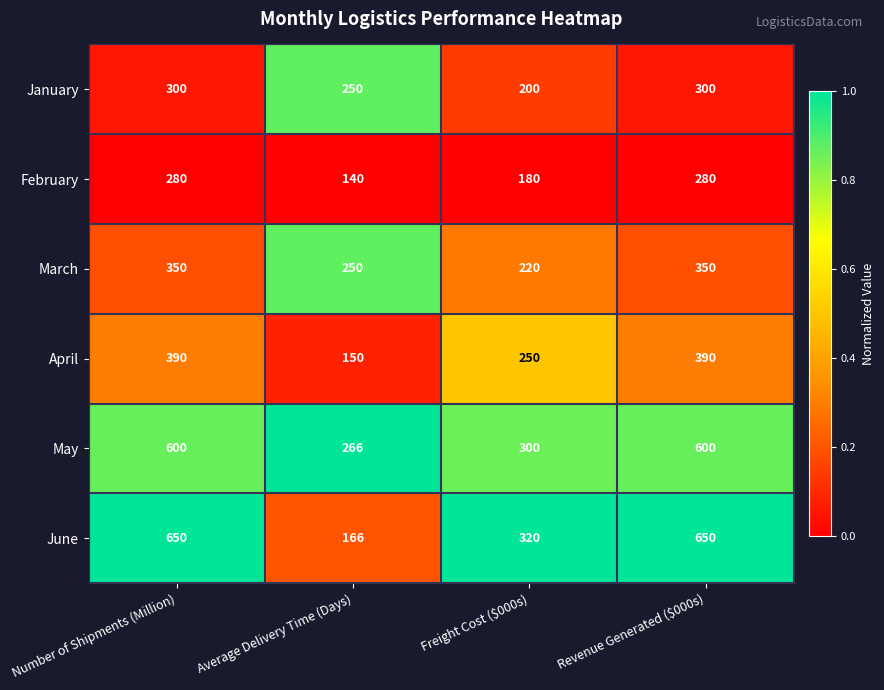

Between Average Delivery Time (Days) and Freight Cost ($000s), which series saw the biggest shift?

June